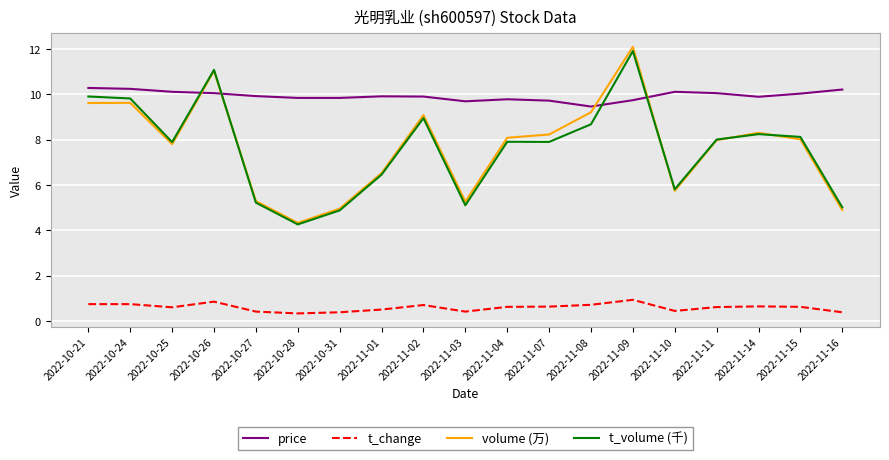

True or false: volume (万) and t_change intersect in this chart.

False